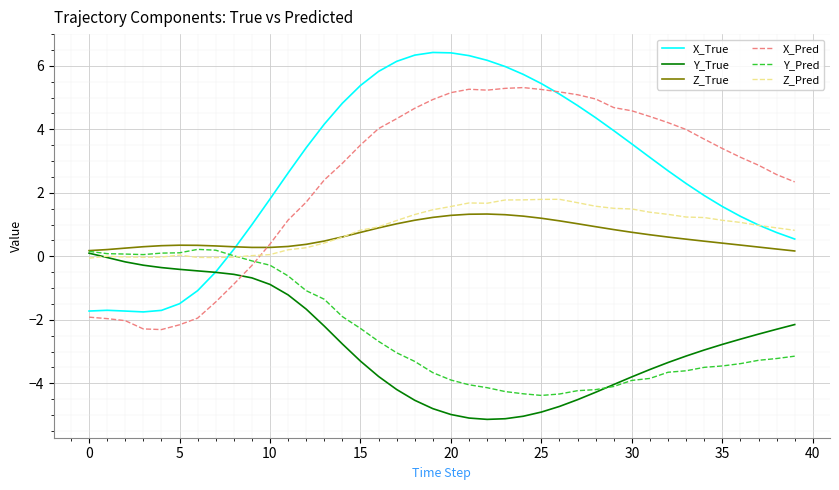

In Z_True, how many points are higher than both neighbors (excluding endpoints)?

2